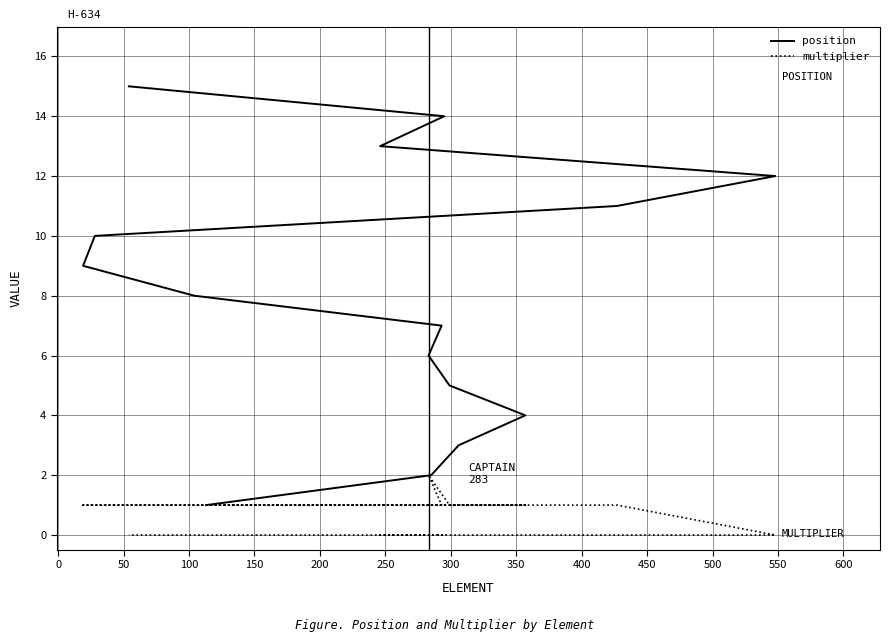

What is the sum of all multiplier values?

12